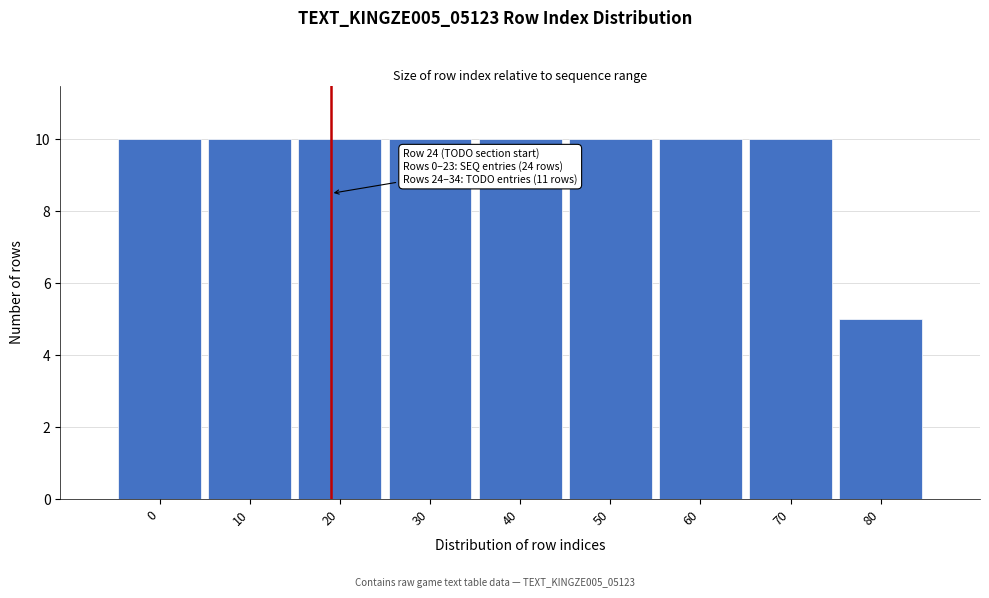

Reading left to right, what are all the values shown in this chart?

0=10	10=10	20=10	30=10	40=10	50=10	60=10	70=10	80=5